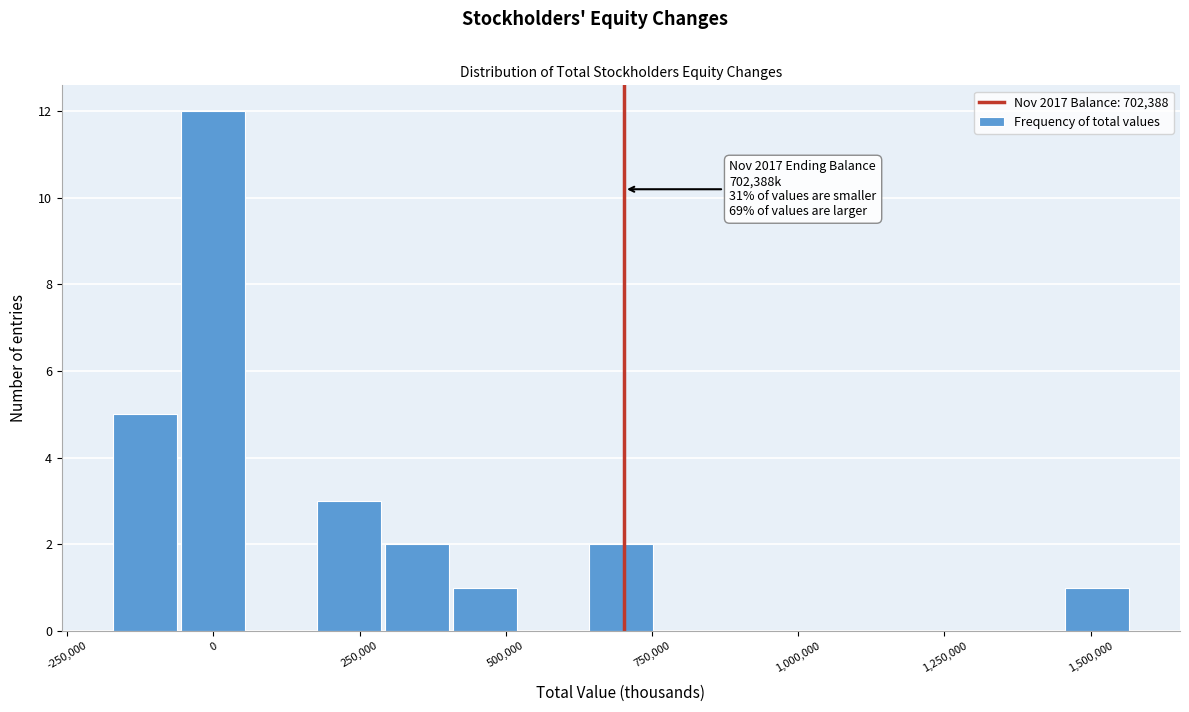

Around what value on the x-axis is the tallest bar? Give the approximate position of its centre, as read against the axis.

0